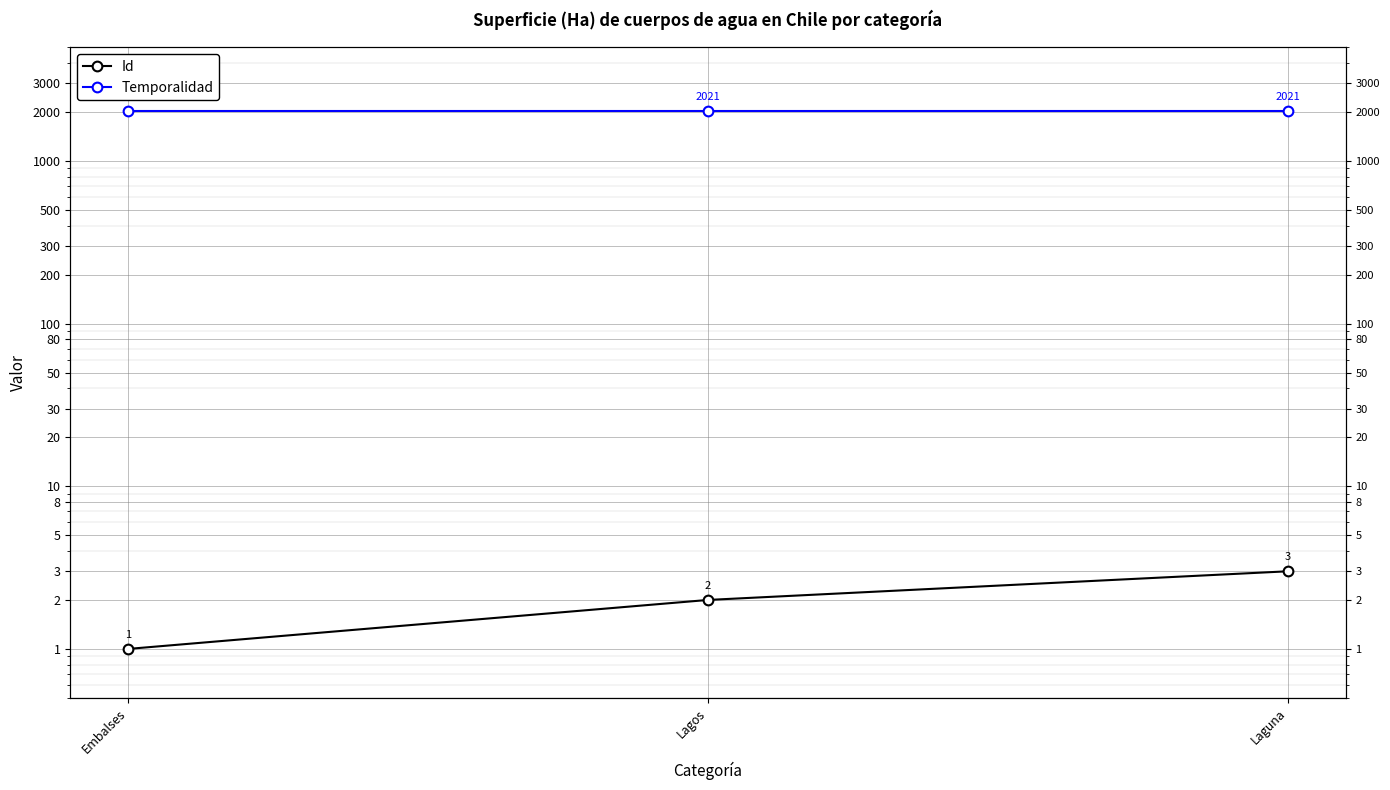

Rank the series at Laguna from lowest to highest value.

Id, Temporalidad